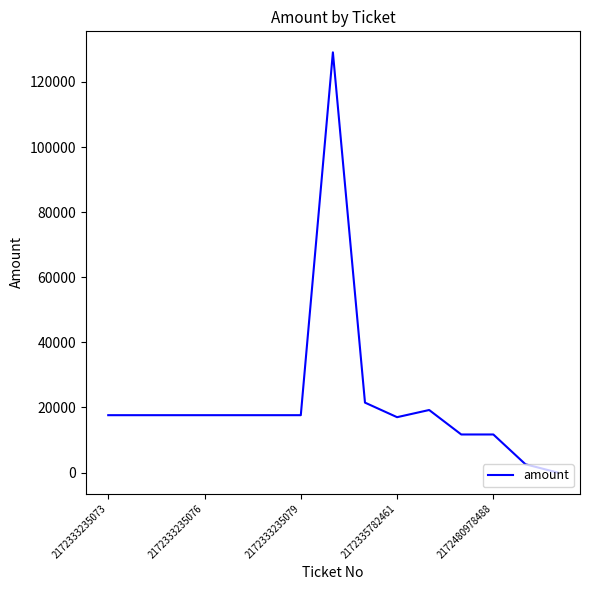

What is the difference between the maximum and minimum values?

129105